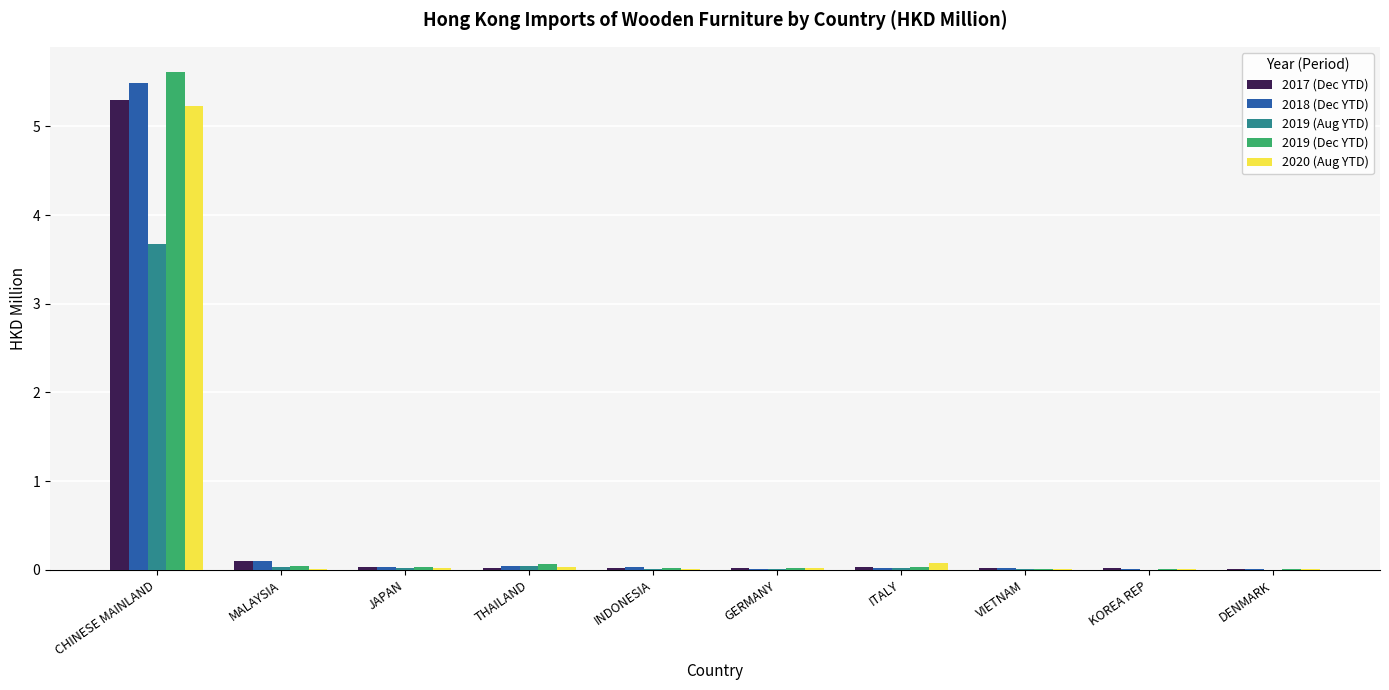

What is the sum of all 2019 (Dec YTD) values?

5.9